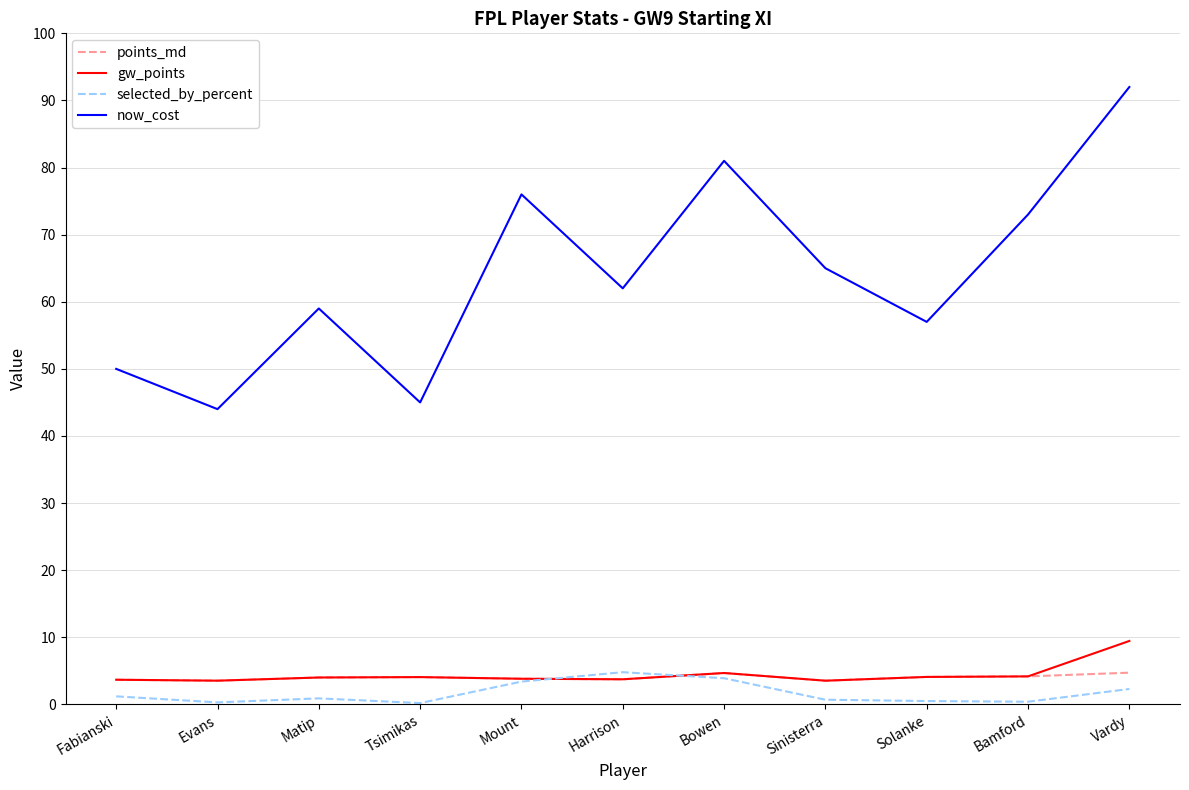

What position from the right is Evans?

10